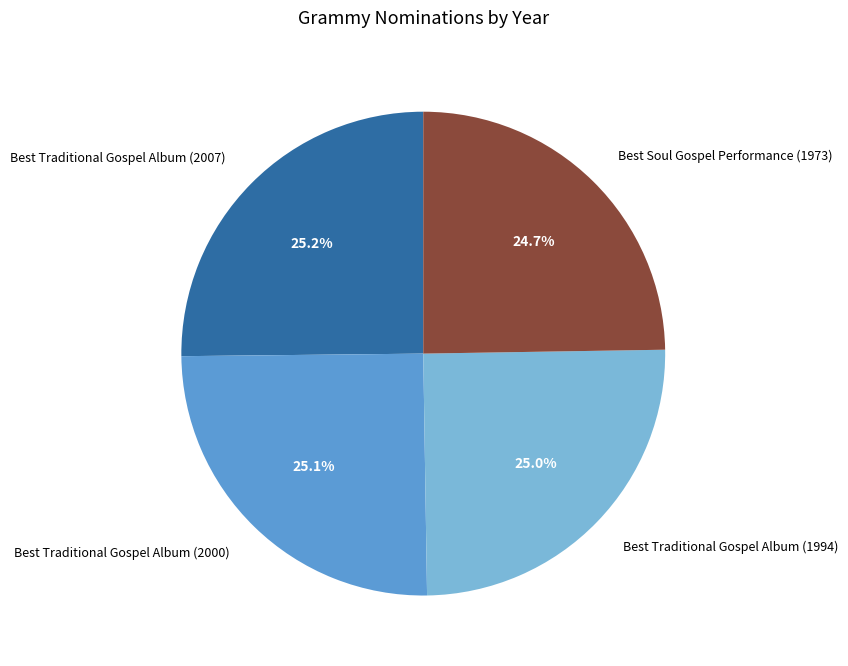

Combined, do Best Traditional Gospel Album (1994) and Best Traditional Gospel Album (2000) account for over 50%?

Yes